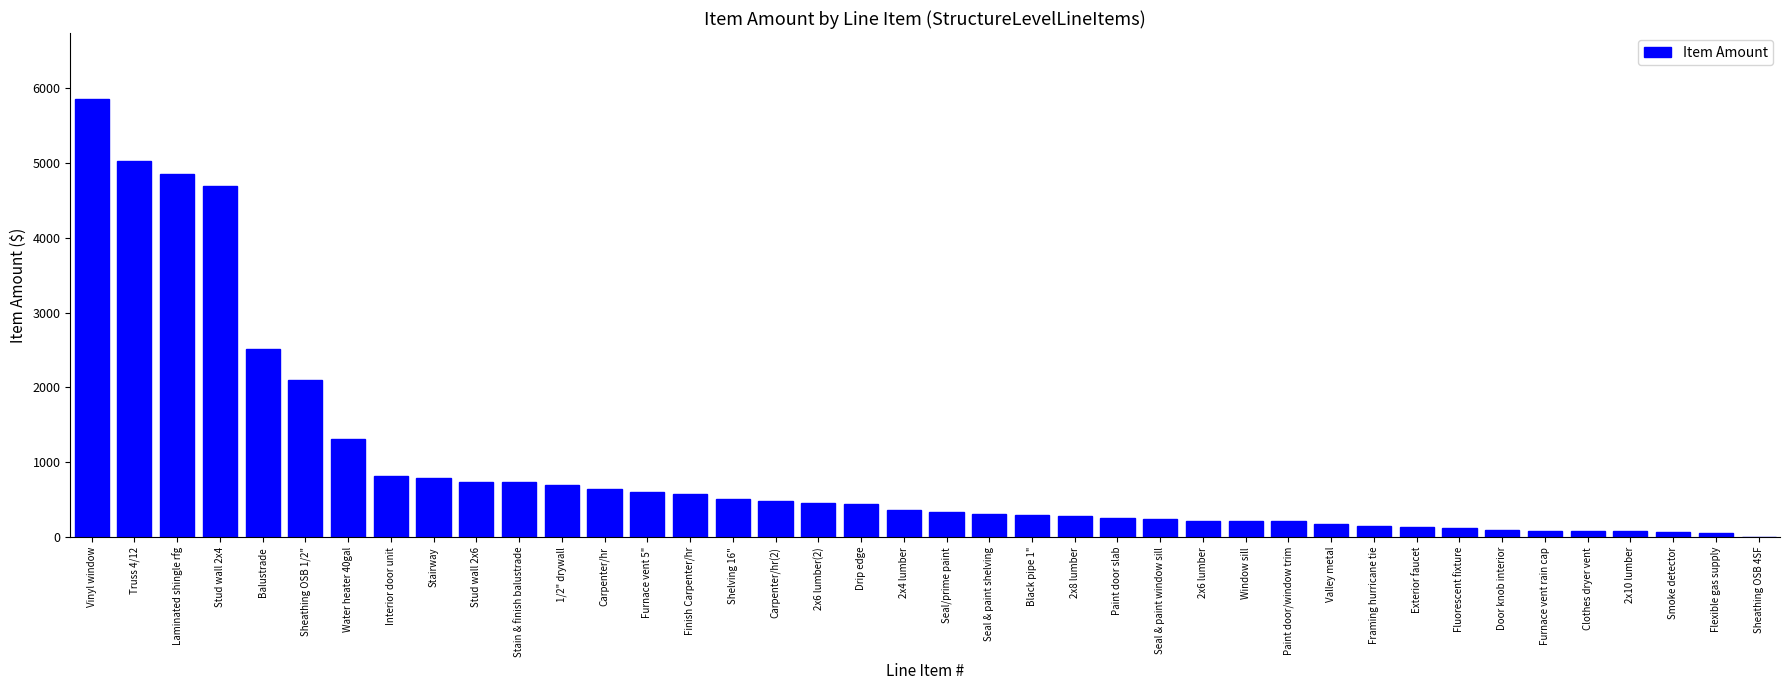

Where does the data first go above 368?

Vinyl window